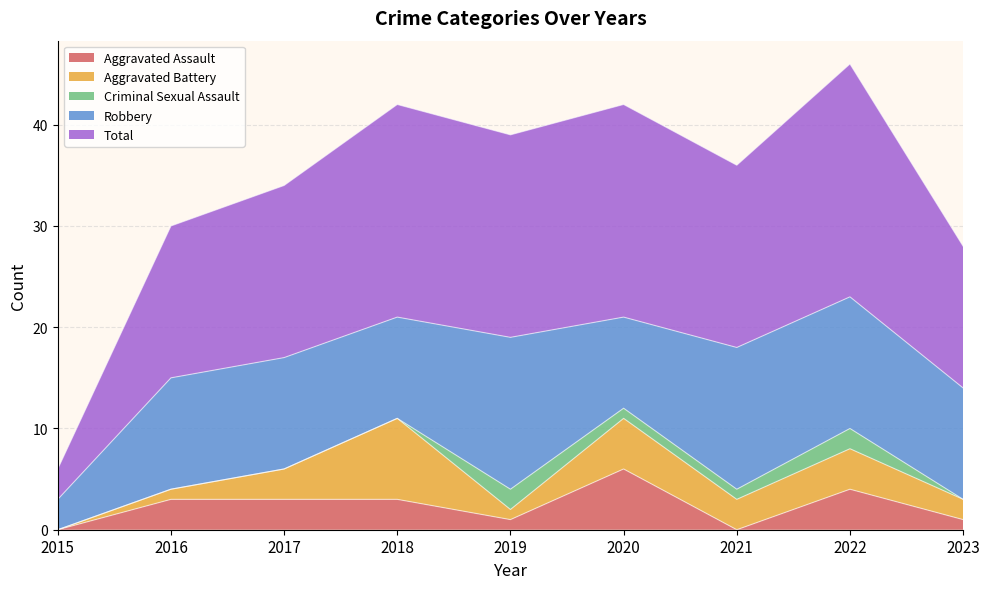

Does the chart display data point markers on the line(s)?

No